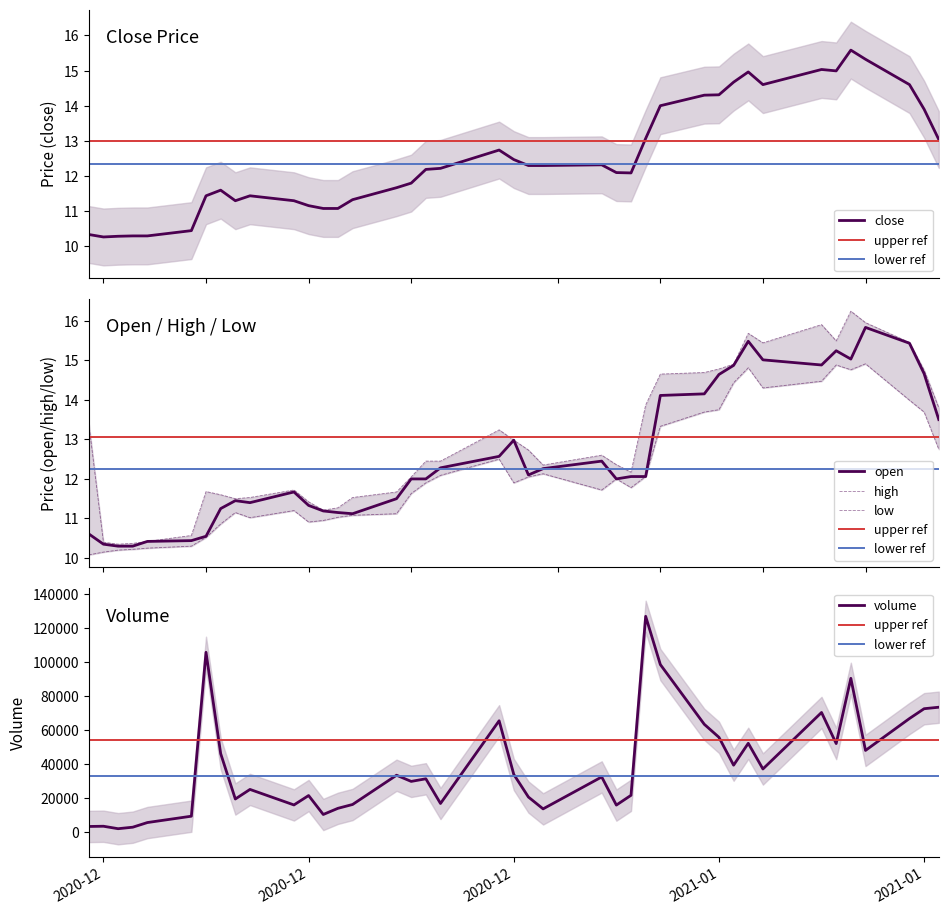

What is the difference between the second highest and minimum values in the open series?

5.2